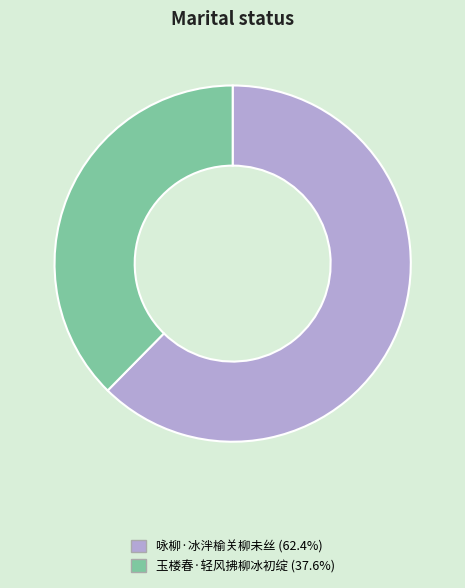

Between 玉楼春·轻风拂柳冰初绽 and 咏柳·冰泮榆关柳未丝, which is larger?

咏柳·冰泮榆关柳未丝